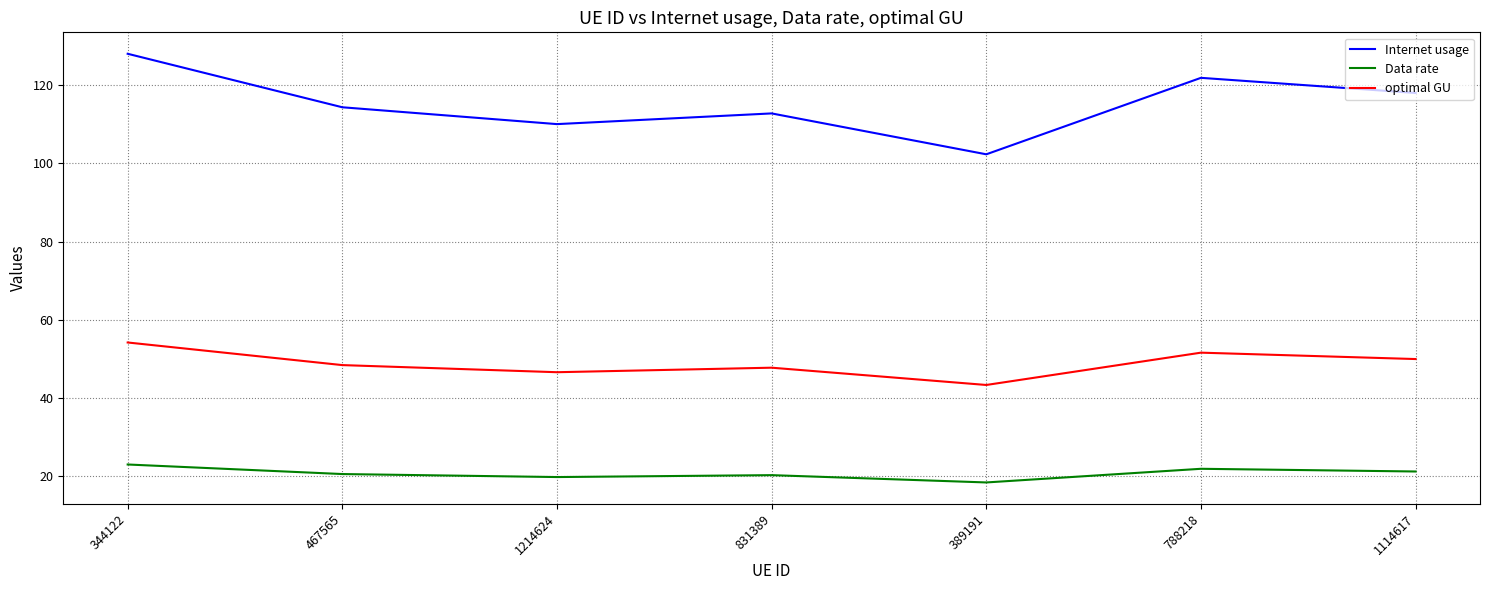

True or false: Internet usage and optimal GU cross at least once.

False